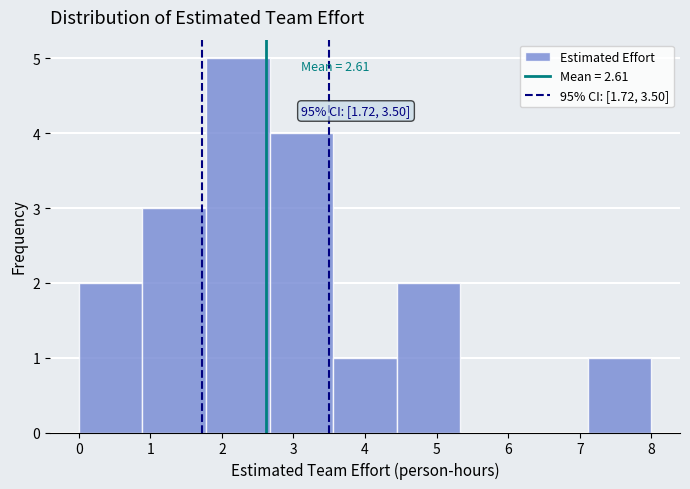

Over which range of the x-axis is the bar tallest?

1.8 to 2.7